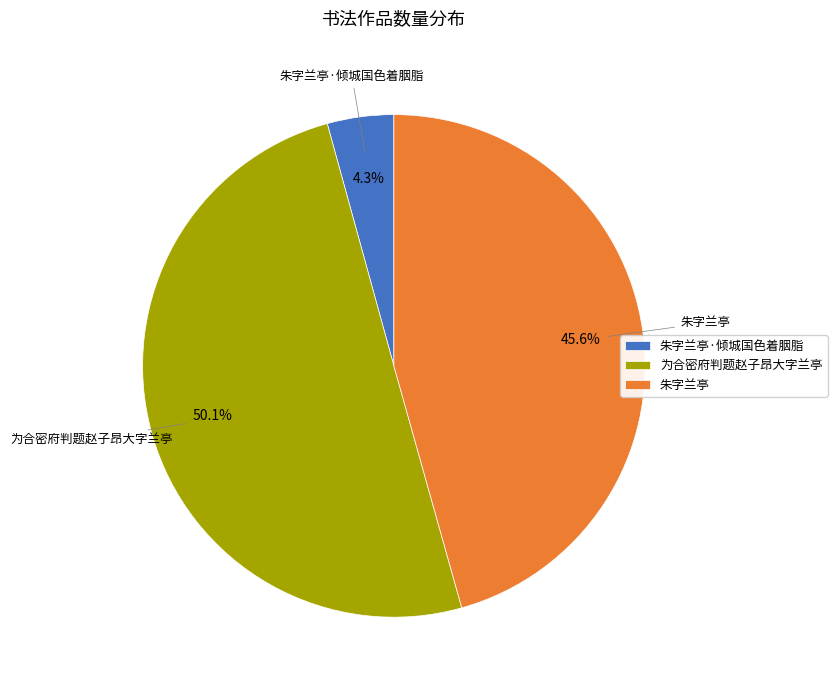

Count the number of slices in the pie.

3